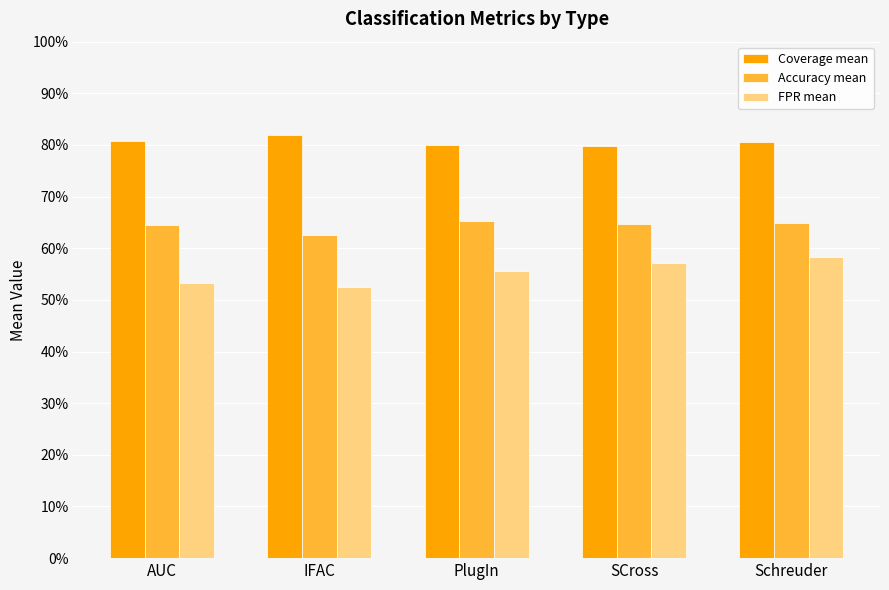

Where is Coverage mean nearest to the value 0?

SCross